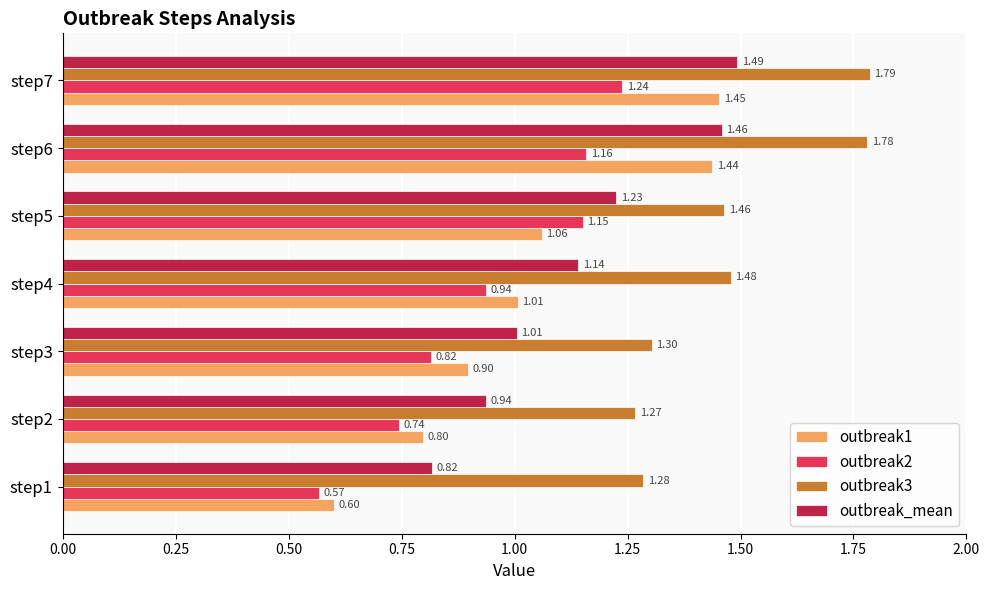

What is the total value across all series at step7?

6.0